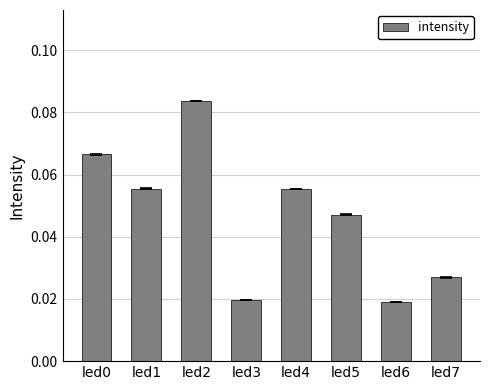

How many categories are shown in the chart?

8